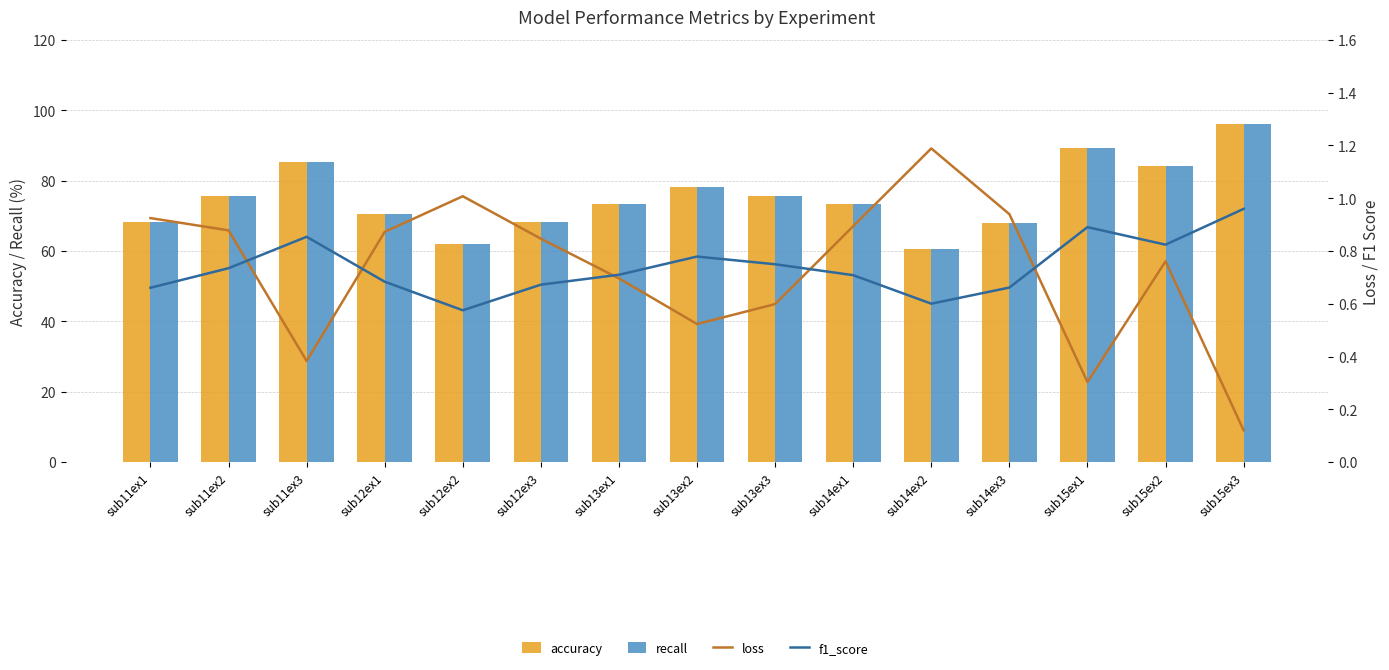

Is the value of f1_score at sub11ex2 greater than the value of recall at sub14ex3?

No